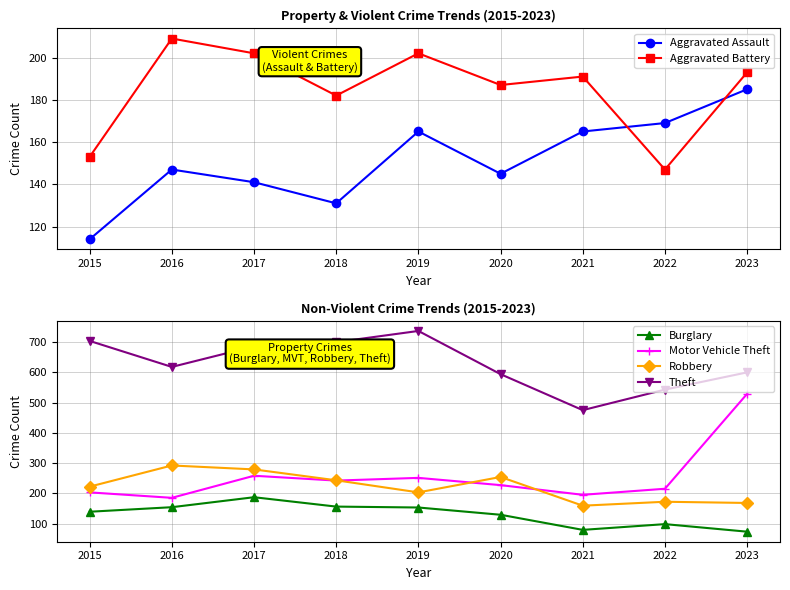

At which category does the chart reach its peak across all series?

2019